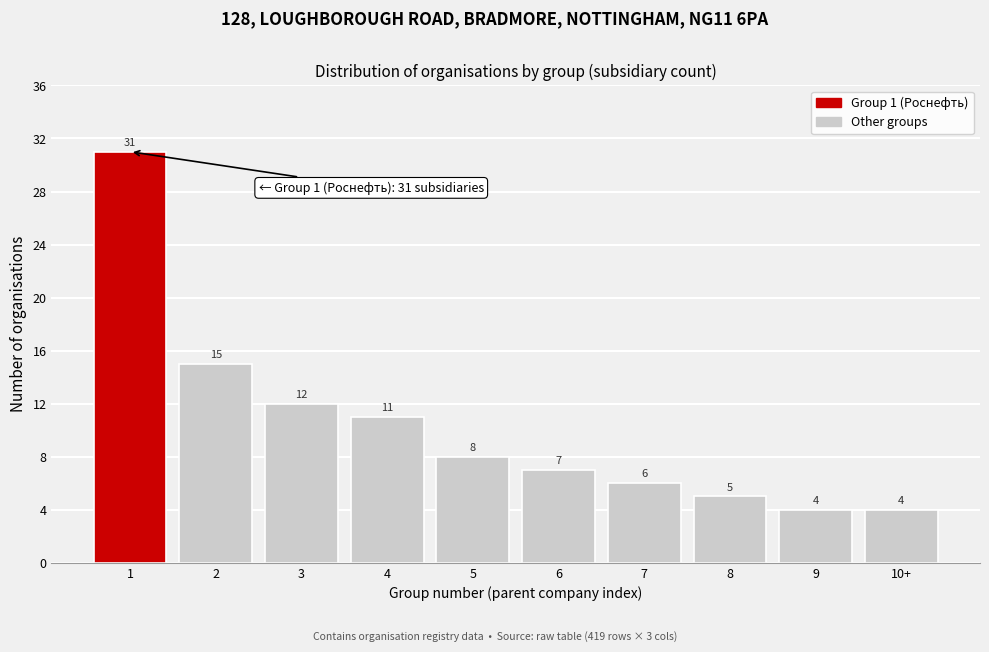

Reading right to left, transcribe all the data shown in this chart.

10+=4	9=4	8=5	7=6	6=7	5=8	4=11	3=12	2=15	1=31